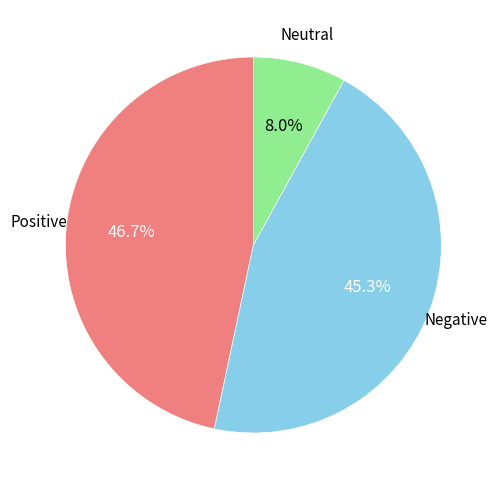

Is there a majority slice in this chart?

No